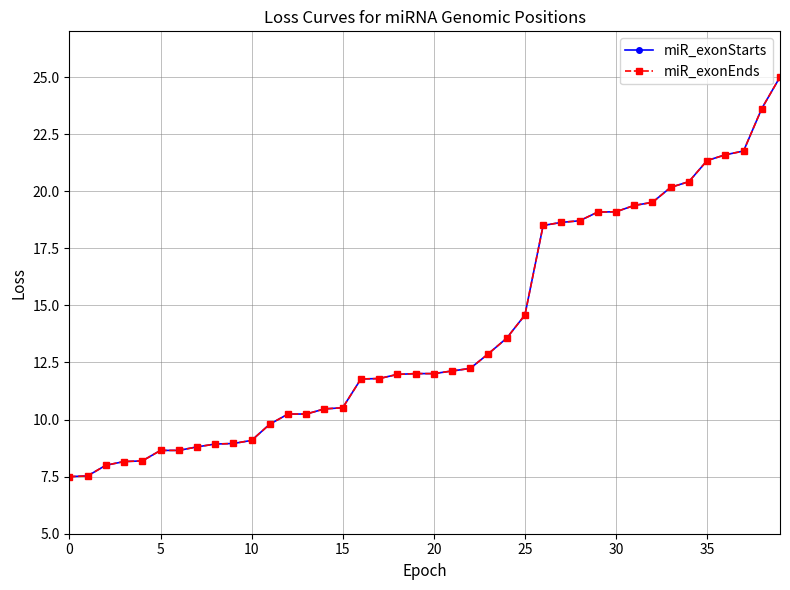

What is the minimum value for miR_exonEnds?

7.5